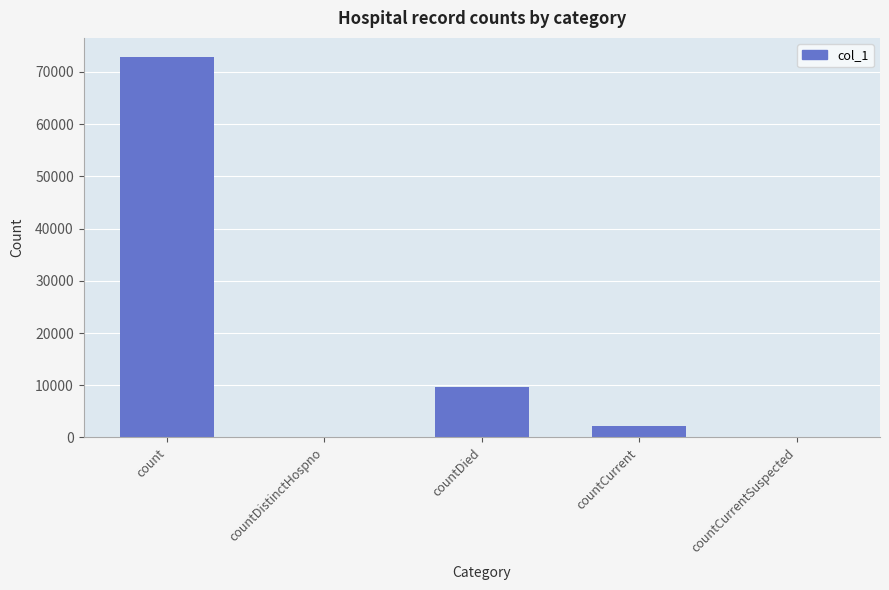

What is the sum of the values at countCurrent and countDied?

11760